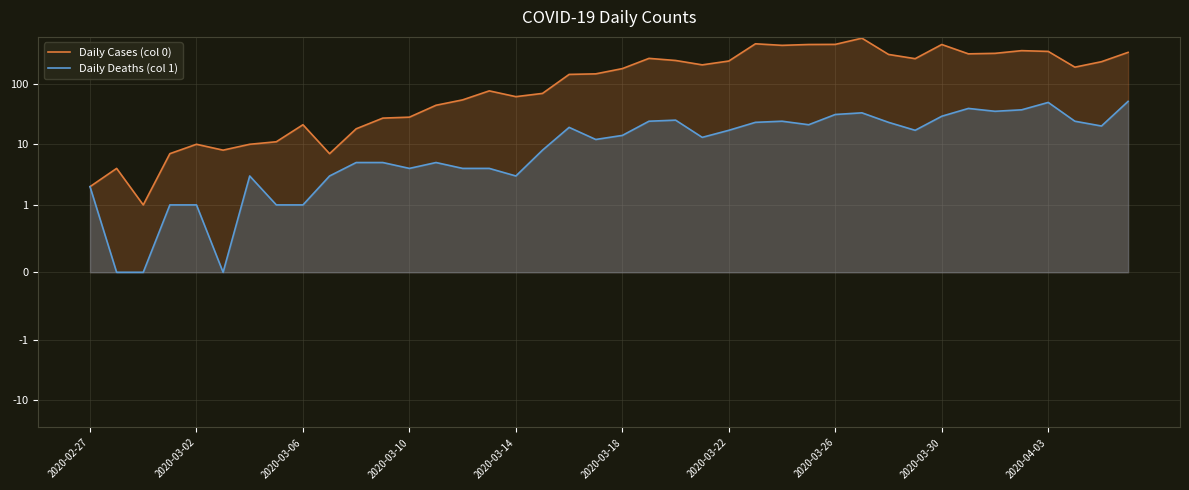

Where does the Daily Cases (col 0) series first go above 177?

21